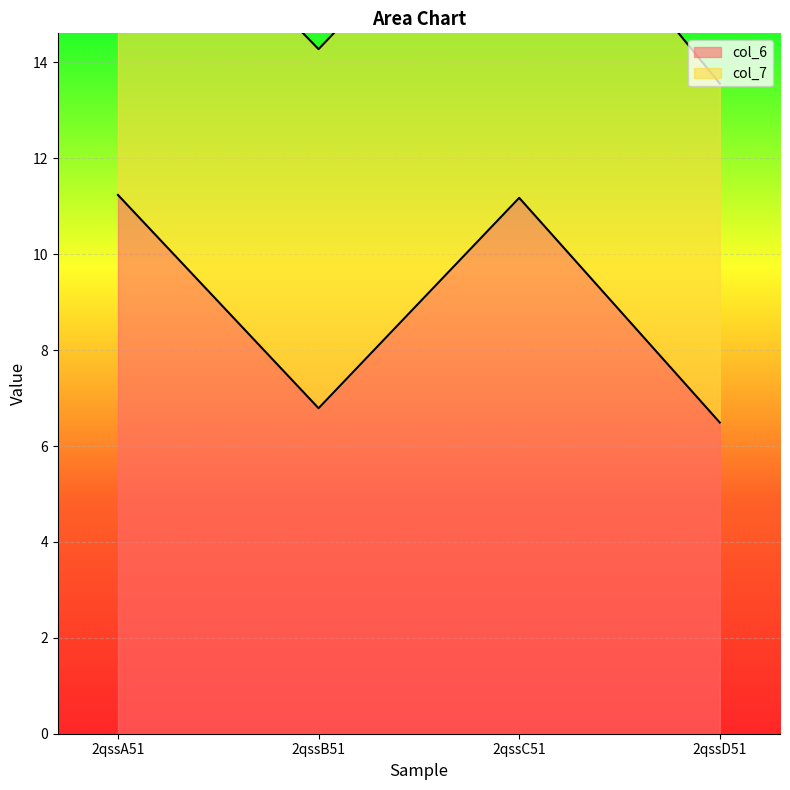

What is the difference between the second highest and second lowest values?

4.4